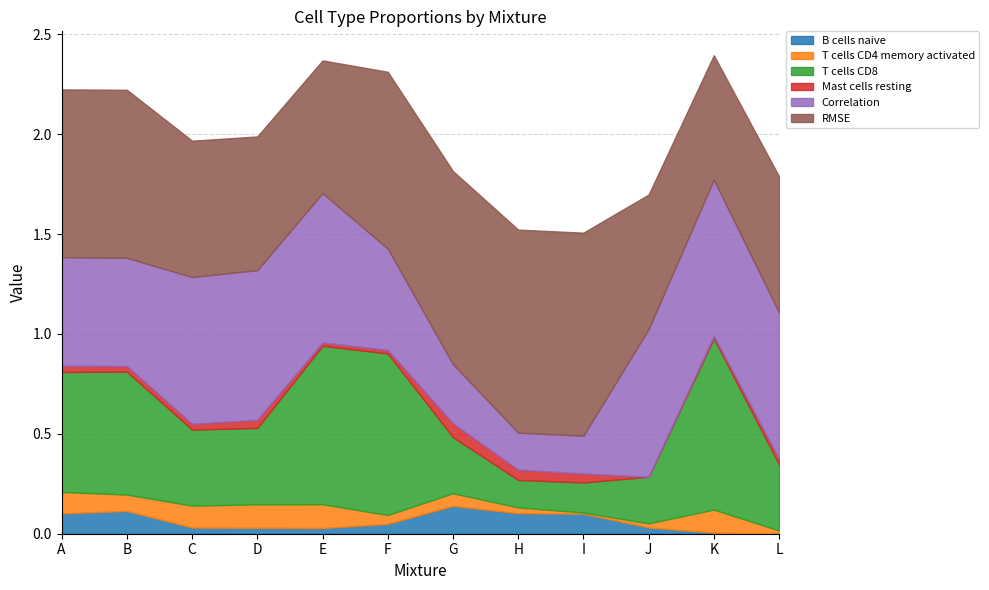

What is the difference between the second highest and minimum values in the T cells CD4 memory activated series?

0.1